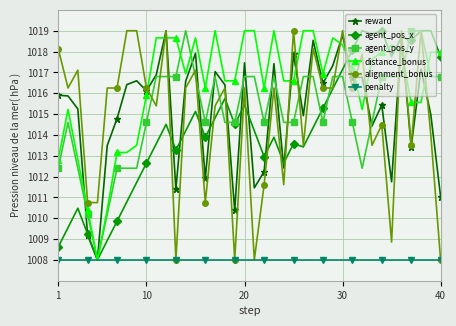

What is the highest value of the reward series?

1019.0